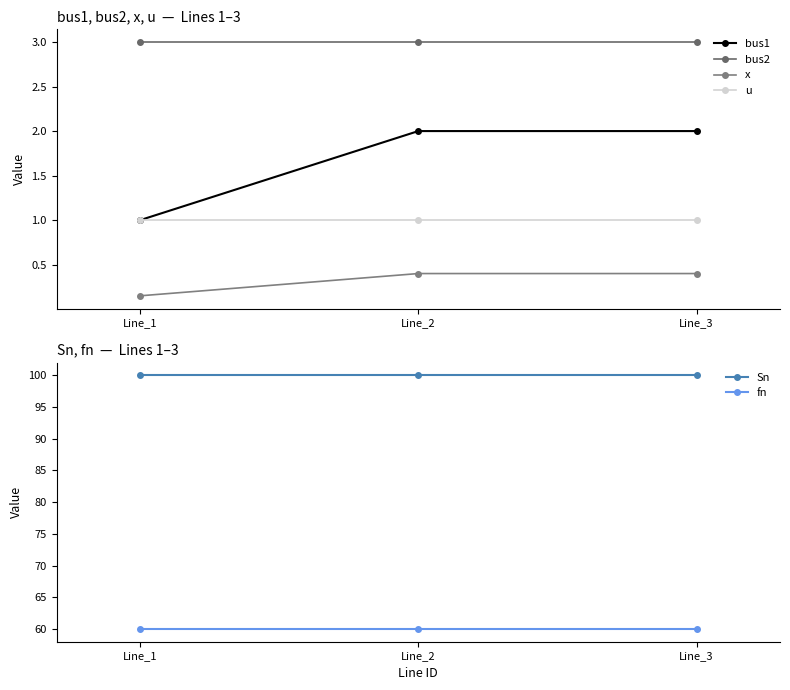

Read the Sn value at Line_2.

100